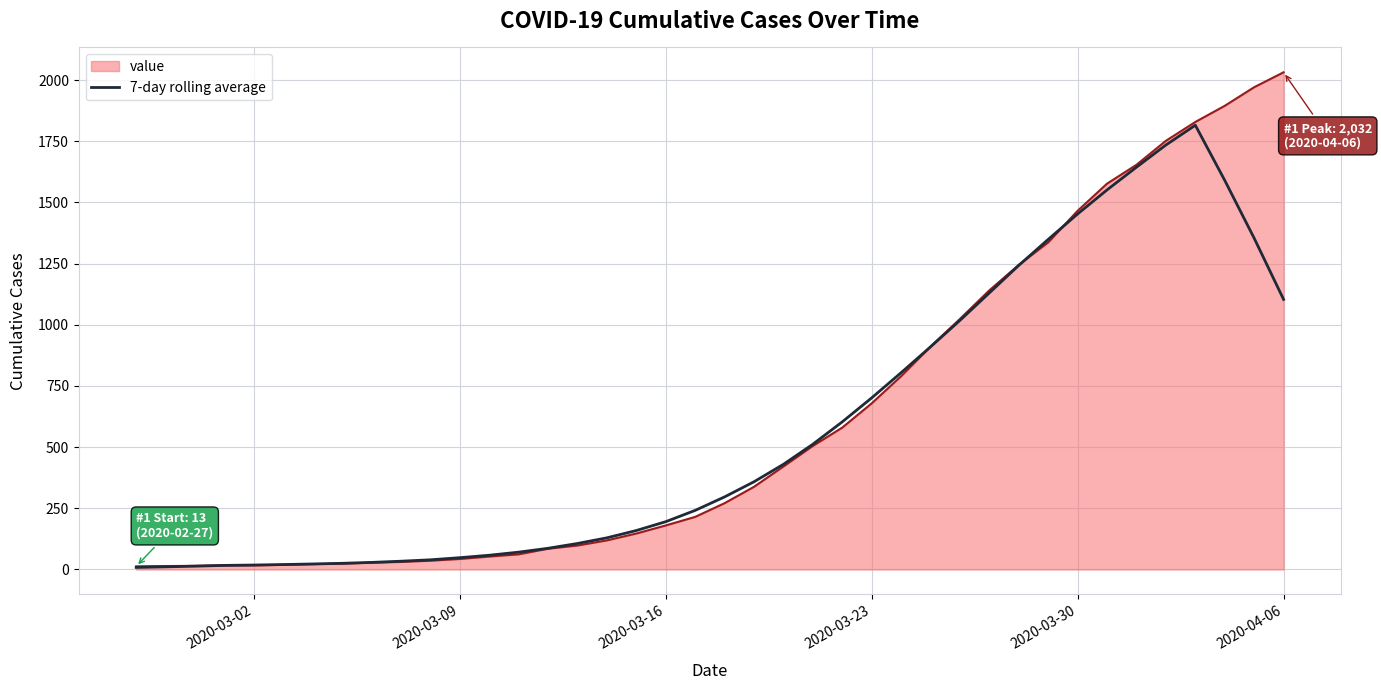

What is the maximum value shown in the chart?

2032.0